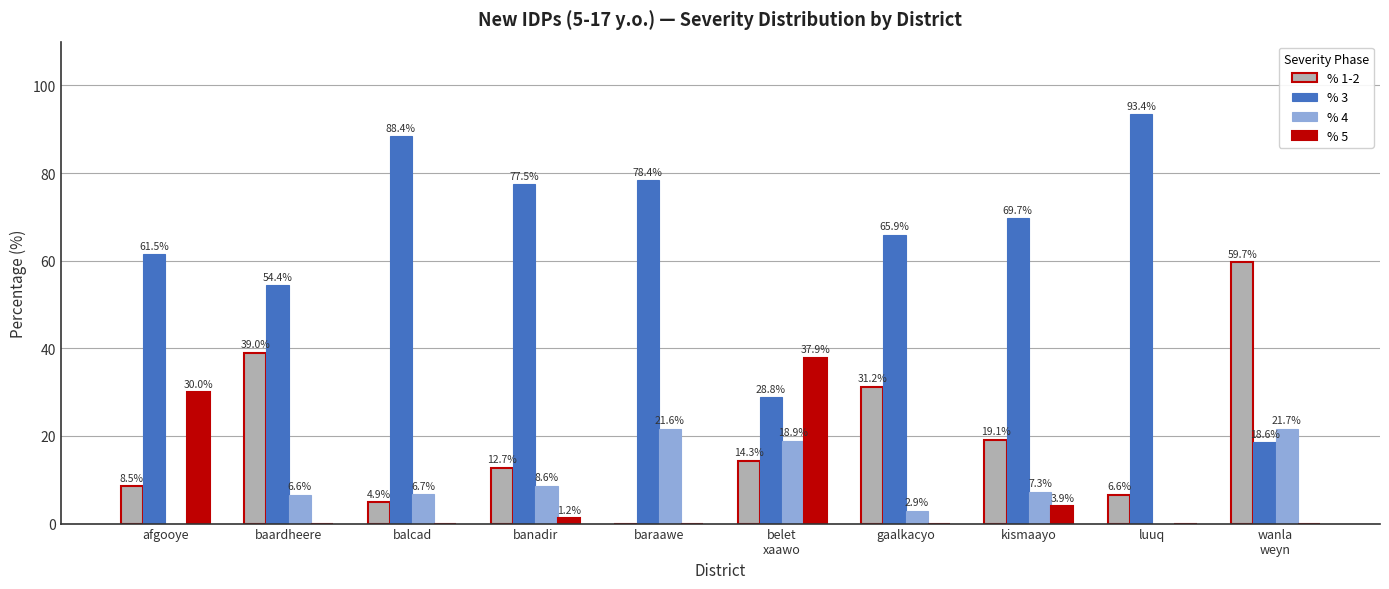

What is the sum of all % 3 values?

636.6